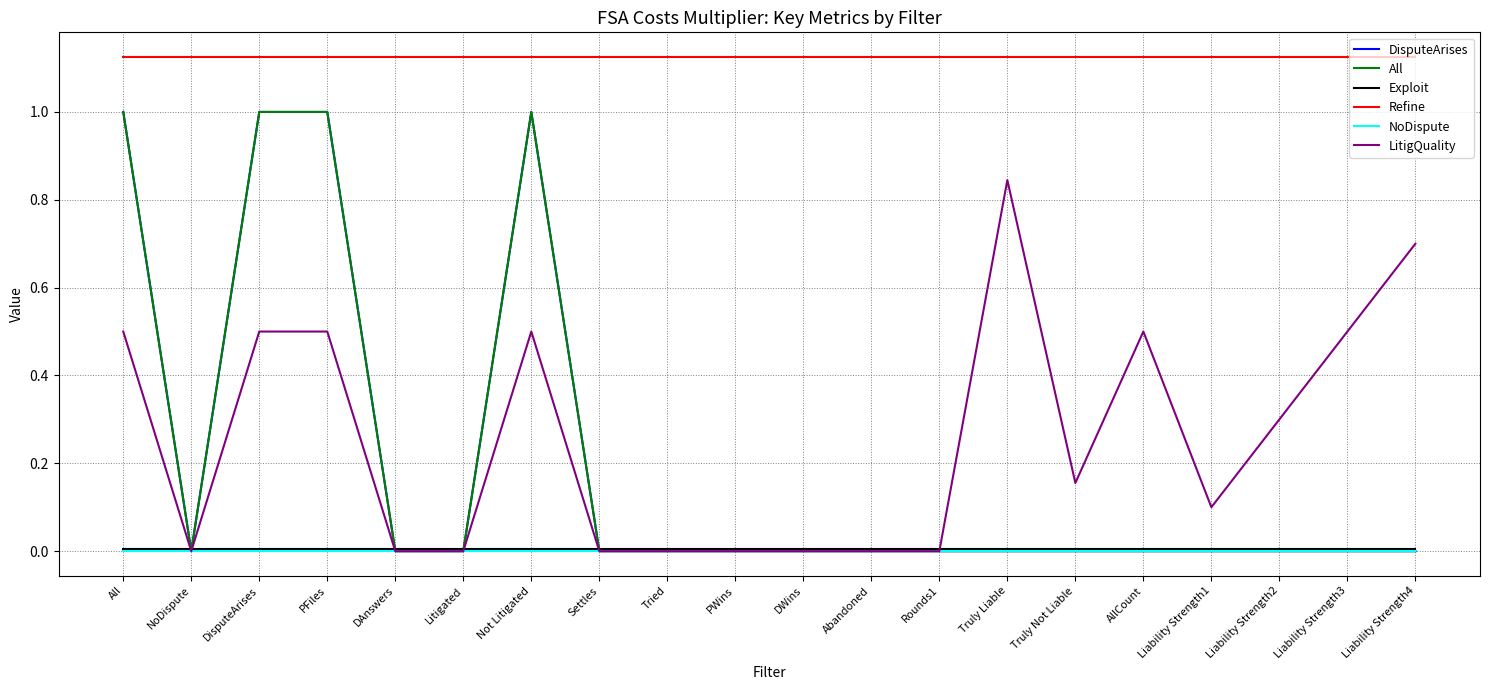

Which has a higher value, DisputeArises or AllCount?

DisputeArises